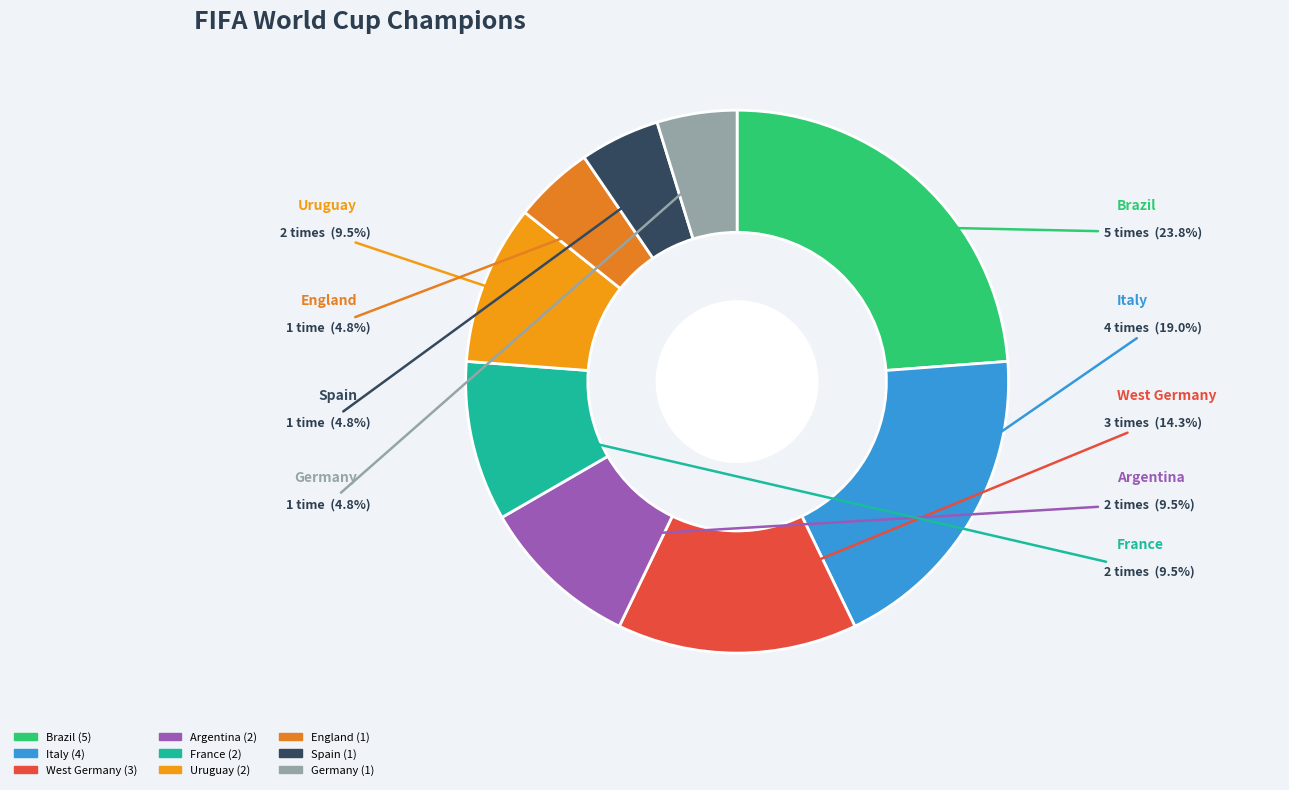

The France slice represents 15% of the pie. True or false?

False